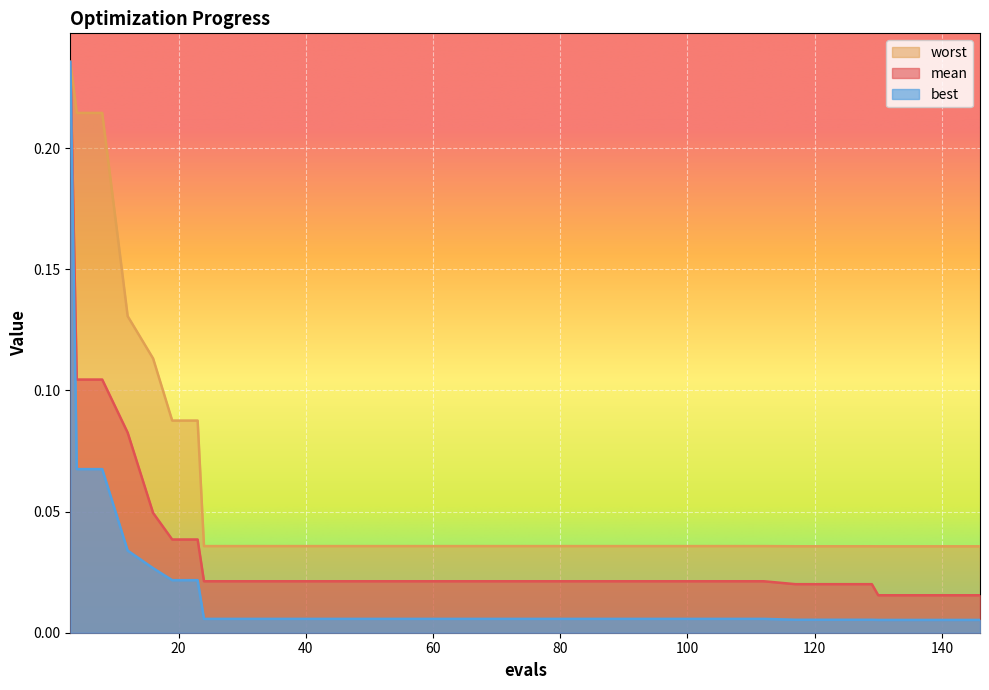

Is the value of best at 129 greater than the value of mean at 12?

No